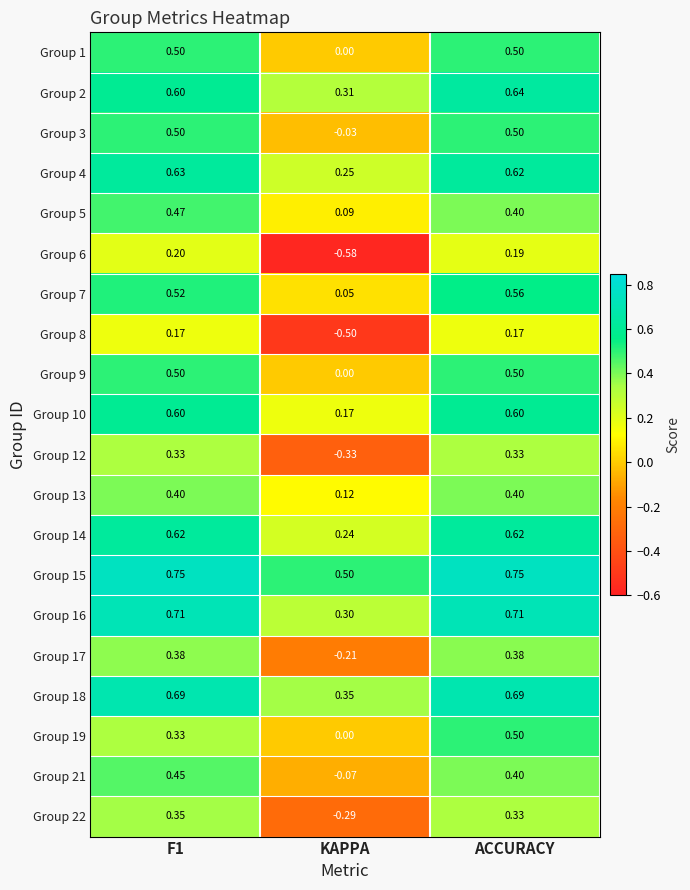

At how many categories does at least one series exceed 0?

3